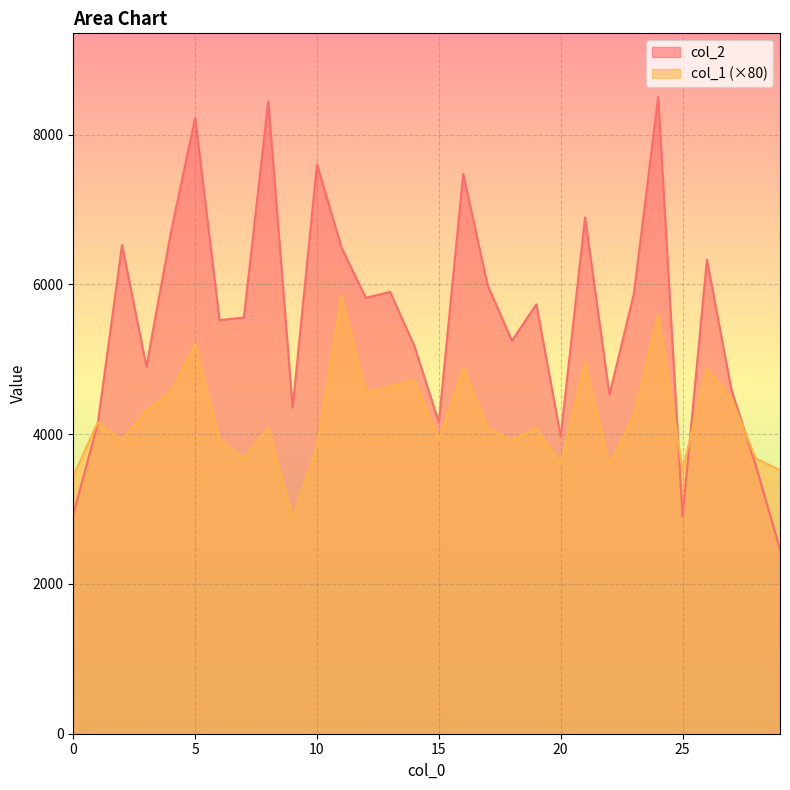

List the labels in order of col_1 value, smallest first.

9, 0, 25, 29, 20, 22, 7, 28, 10, 2, 6, 15, 18, 8, 17, 19, 1, 23, 3, 27, 4, 12, 13, 14, 16, 26, 21, 5, 24, 11